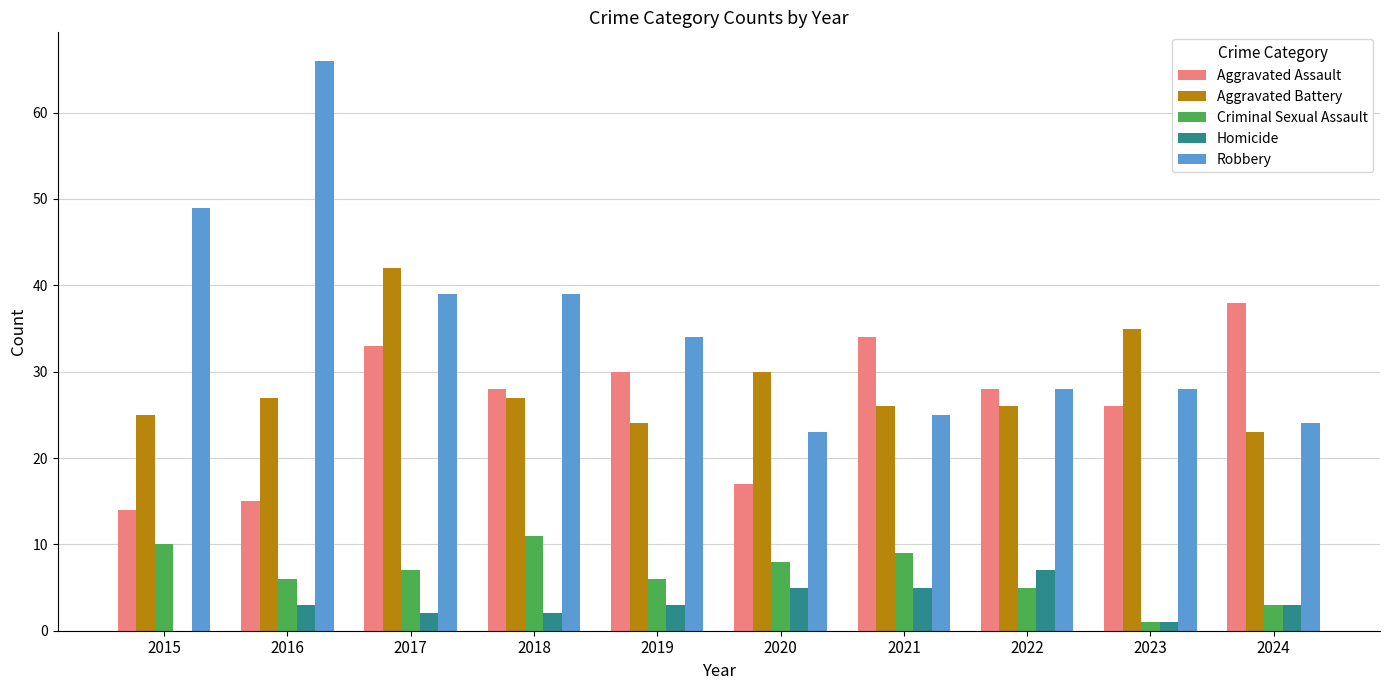

What is the maximum value shown in the chart?

66